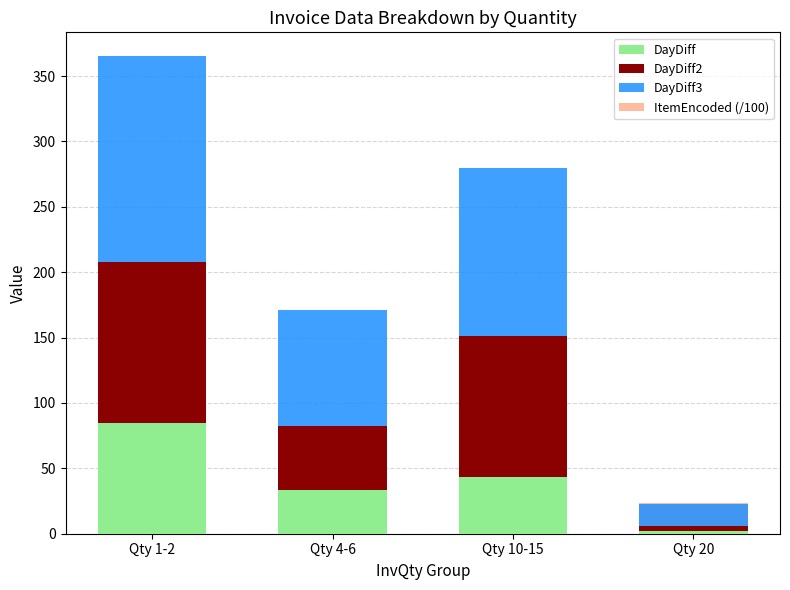

Which series has the largest total across all categories?

DayDiff3